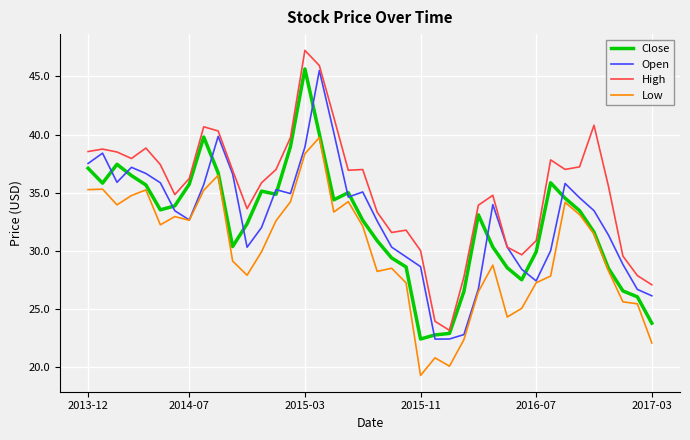

Which series has the largest total across all categories?

High